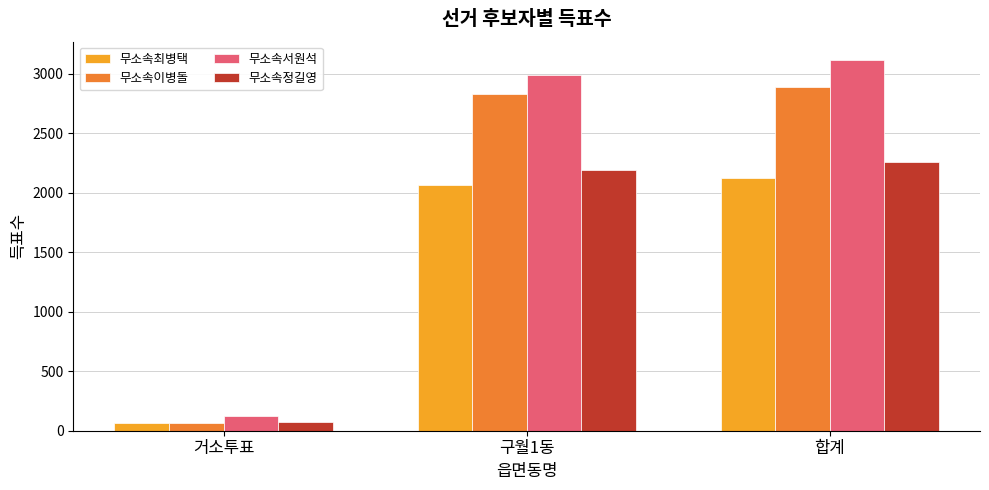

How many bars are there in each group?

4